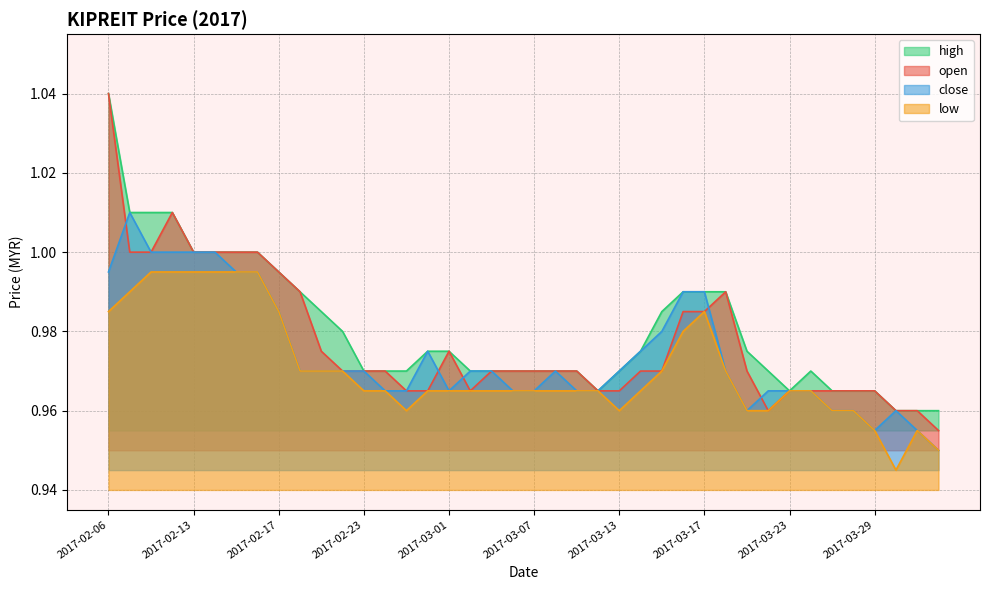

True or false: high and low cross at least once.

False